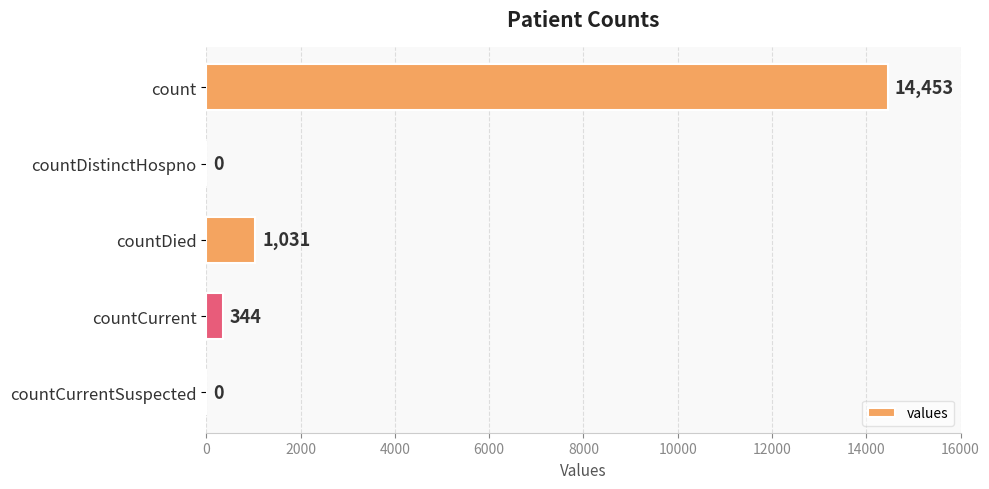

Is it true that the value at countDied is 1031?

True